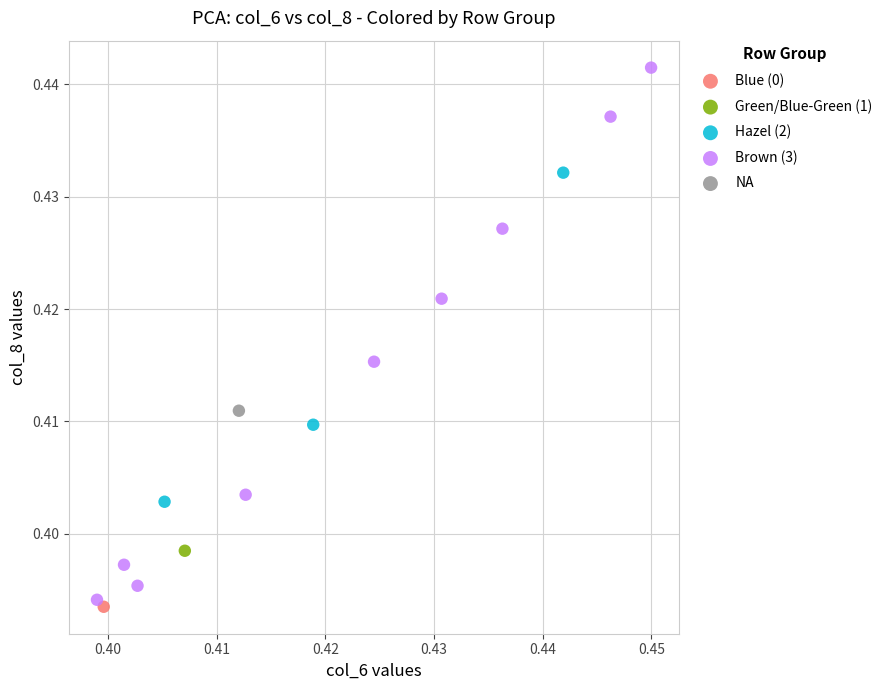

What are all the series names shown in the legend?

Blue (0), Green/Blue-Green (1), Hazel (2), Brown (3), NA